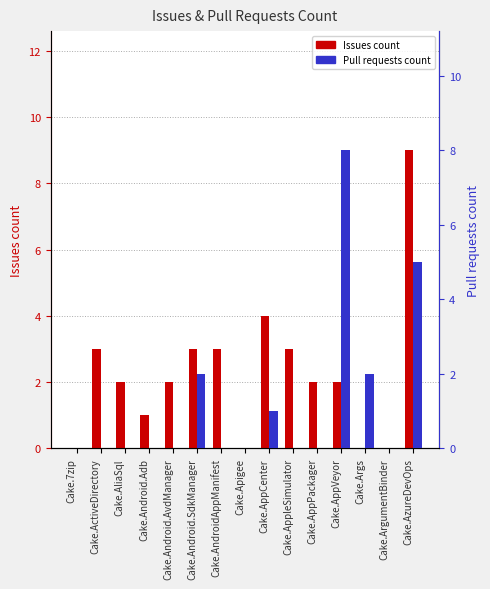

Is the value of Pull requests count at Cake.AppPackager greater than the value of Issues count at Cake.AliaSql?

No